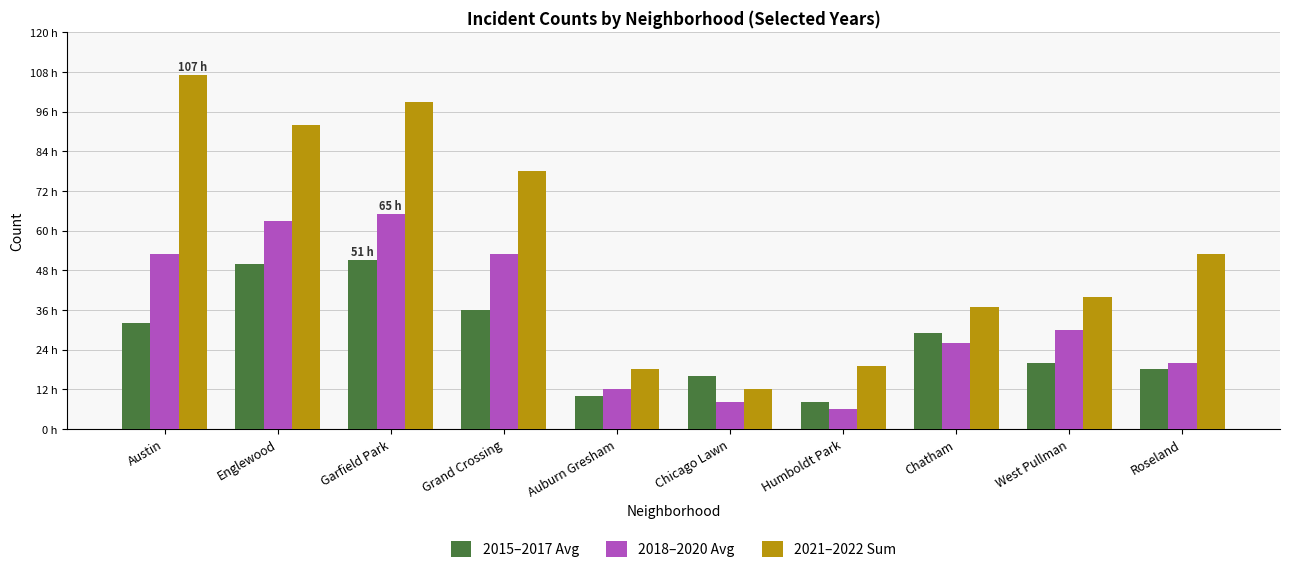

Does the chart contain any negative values?

No